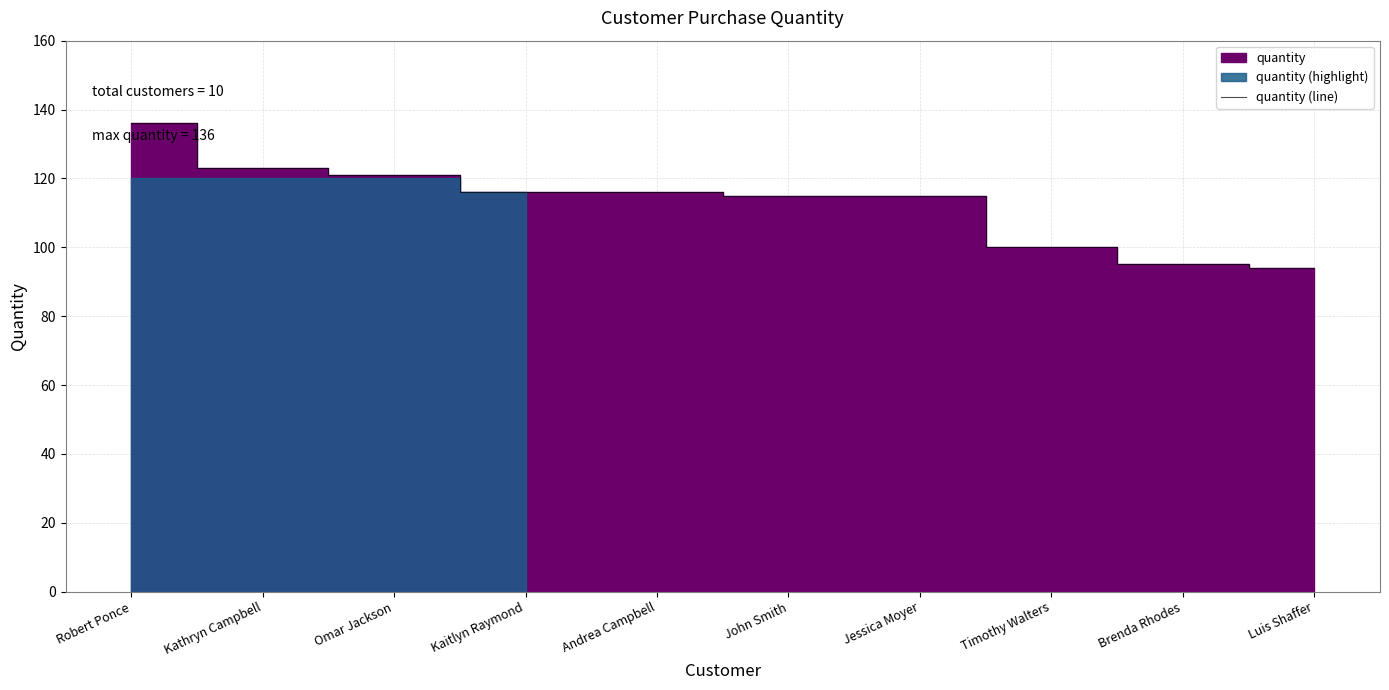

Which label corresponds to the largest value in the chart?

Robert Ponce